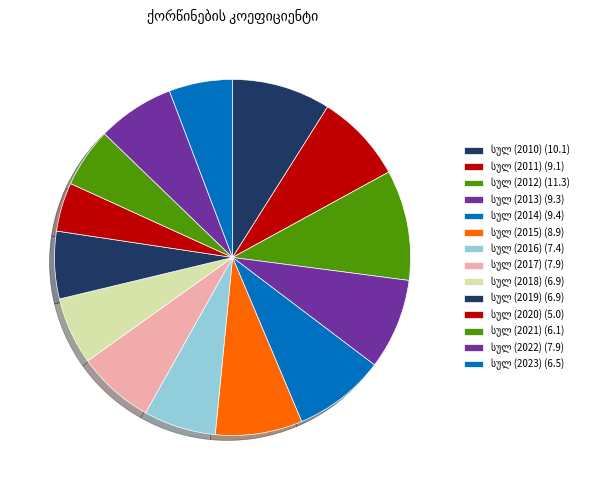

Is the sum of სულ (2011) and სულ (2022) greater than half?

No